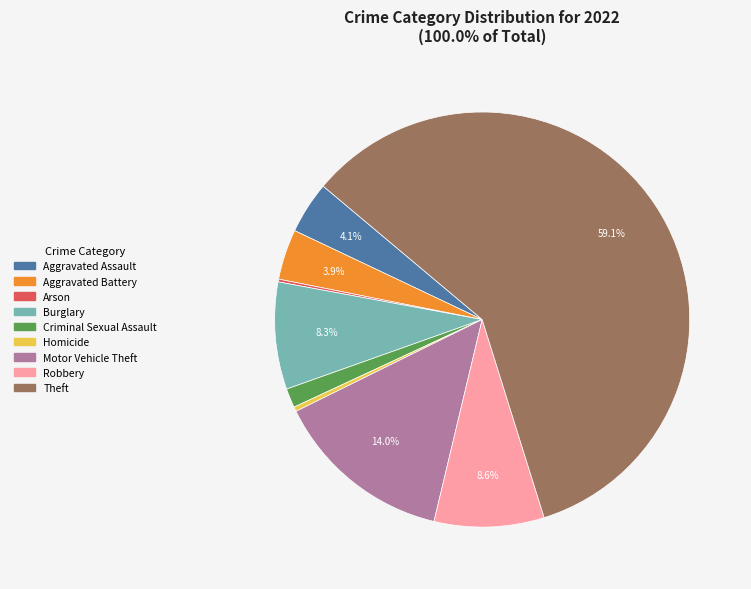

Which slice is the largest?

Theft